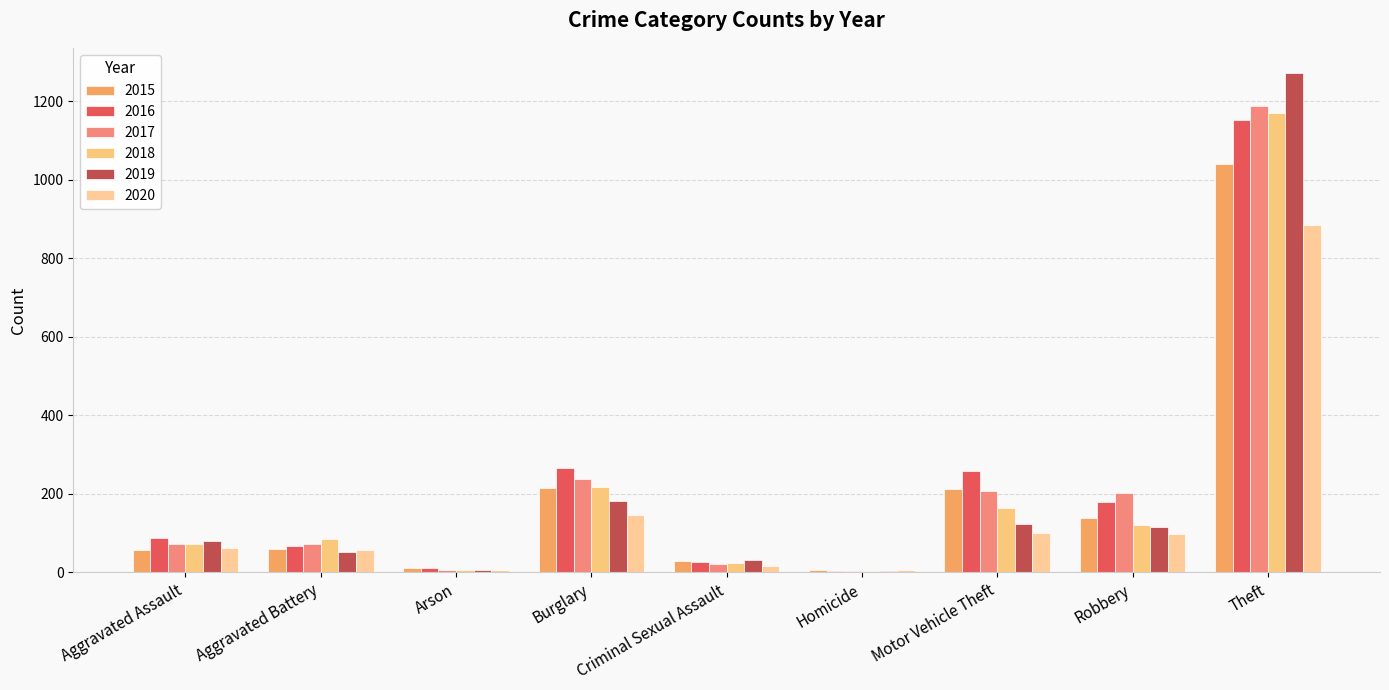

What is the difference between the highest and lowest values at Criminal Sexual Assault?

15